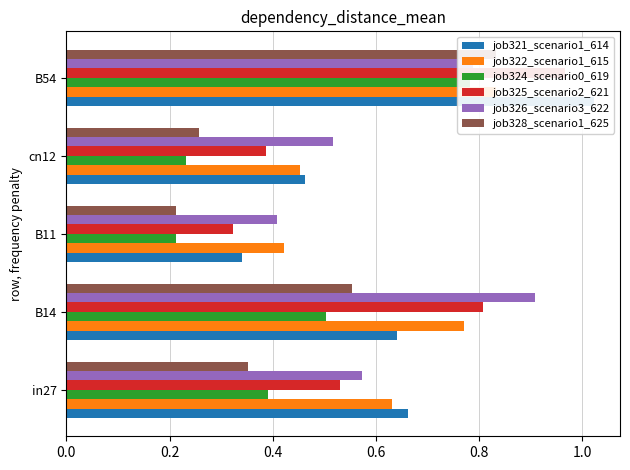

Is the value of job326_scenario3_622 at cn12 greater than the value of job321_scenario1_614 at cn12?

Yes